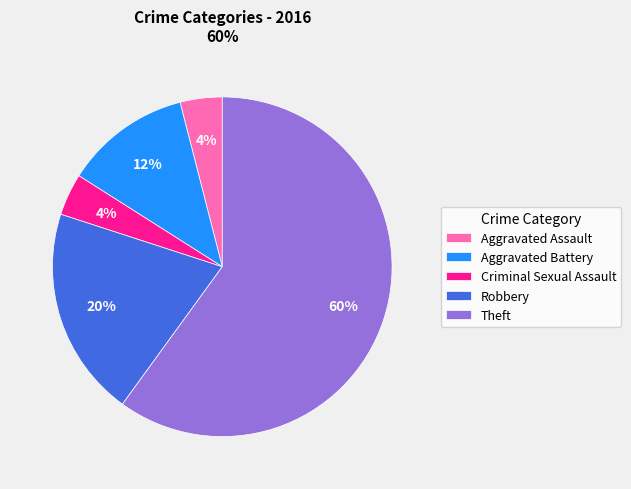

To the nearest percent, what is the average slice percentage?

20%